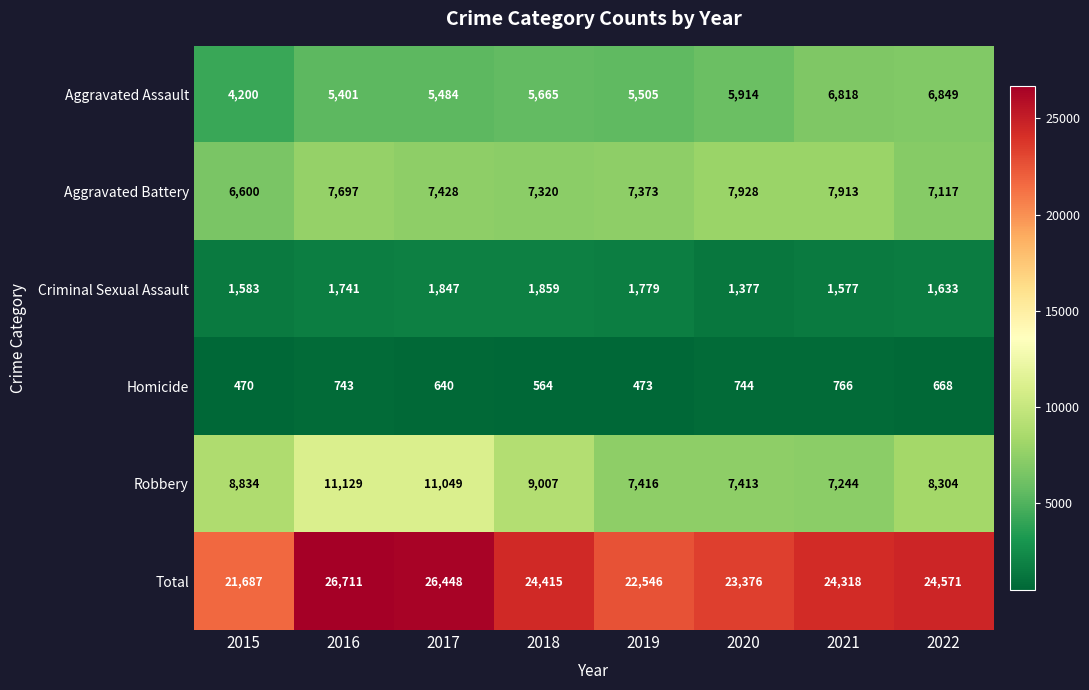

Rank the categories by Total value from highest to lowest.

2016, 2017, 2022, 2018, 2021, 2020, 2019, 2015